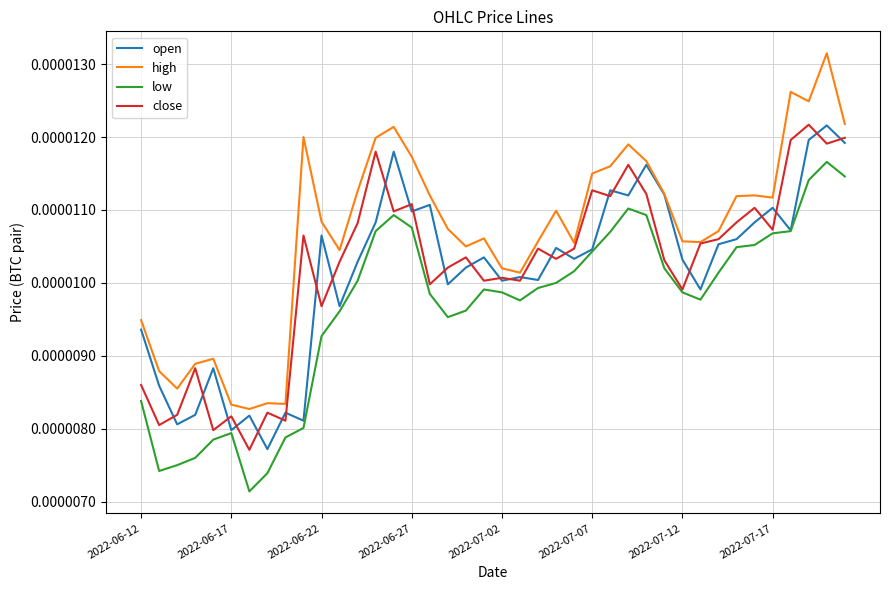

Which series has the largest range (max minus min)?

high